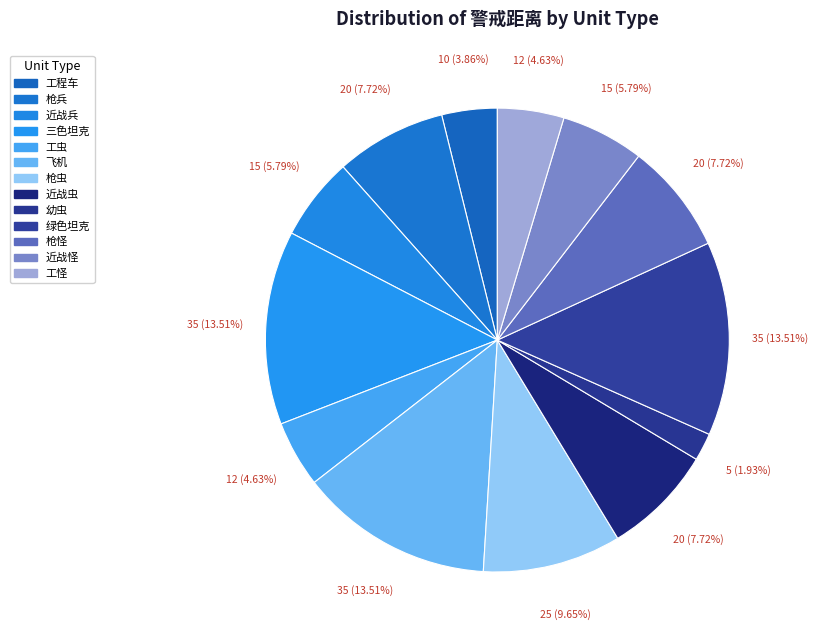

How many segments does this pie chart have?

13